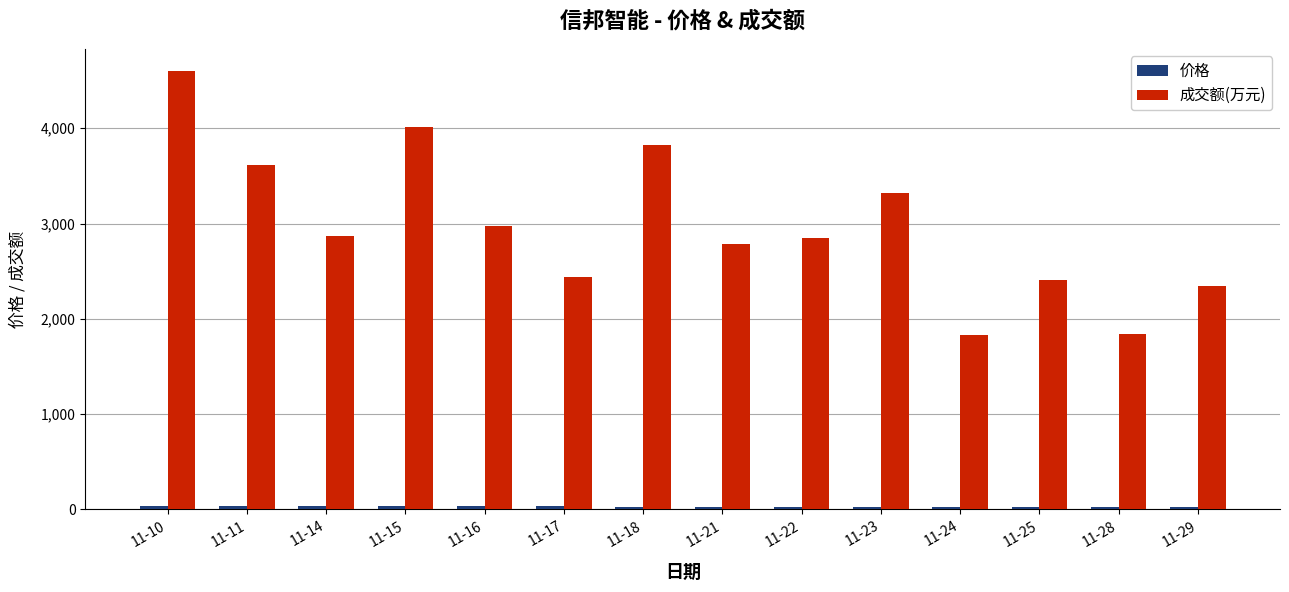

What is the lowest value of the 成交额(万元) series?

1834.0